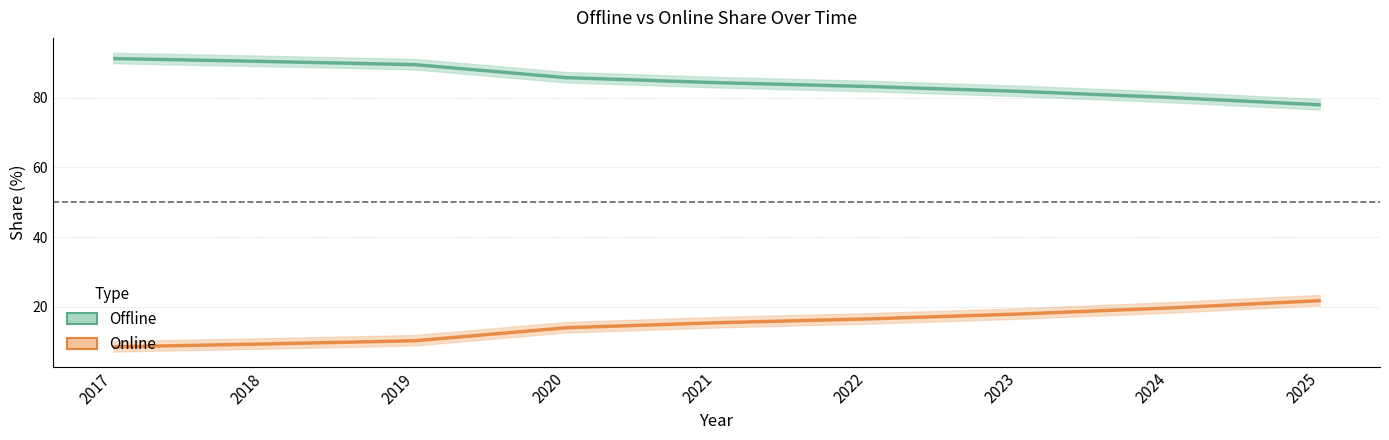

Which series has the widest spread of values?

Offline